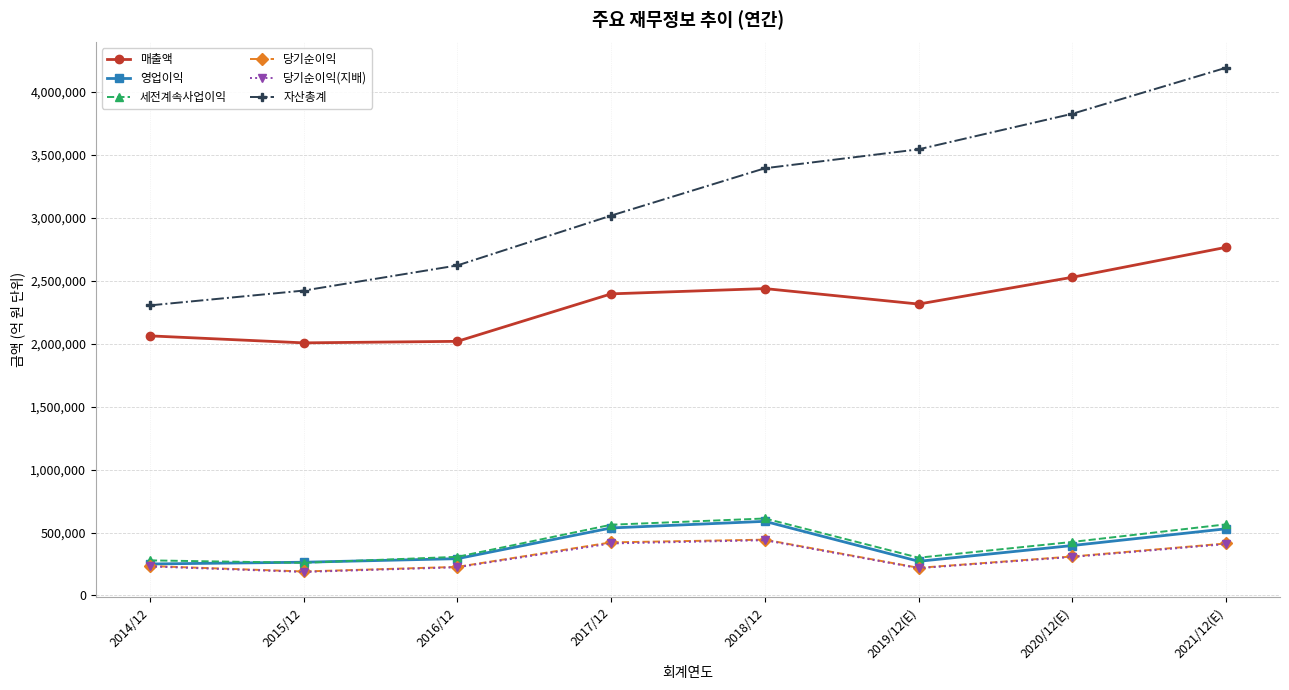

What are all the series names shown in the legend?

매출액, 영업이익, 세전계속사업이익, 당기순이익, 당기순이익(지배), 자산총계